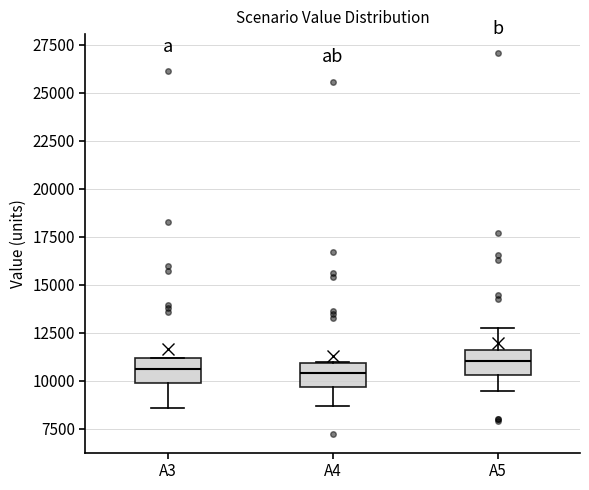

Reading left to right, transcribe this box plot: for each box, give where its median line is, the range the box spans, and where its two whiskers end, as read against the y-axis. The values are not printed on the chart, so give them approximately, as read against the axis.

A3: median 10500, box 10000 to 11000, whiskers 8500 to 11000
A4: median 10500, box 9500 to 11000, whiskers 8500 to 11000
A5: median 11000, box 10500 to 11500, whiskers 9500 to 13000